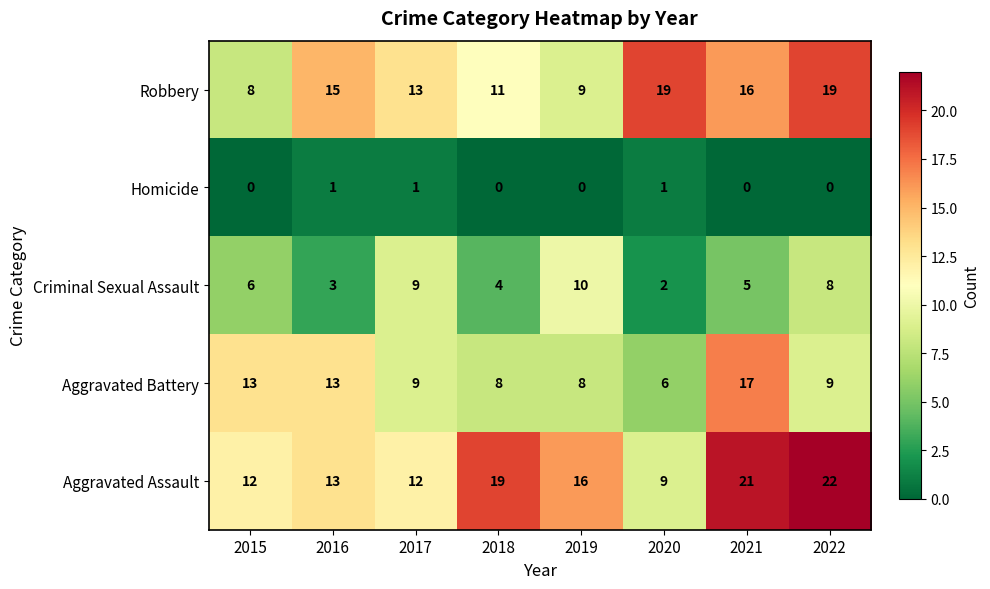

The Aggravated Assault series shows 32 at 2021. True or false?

False